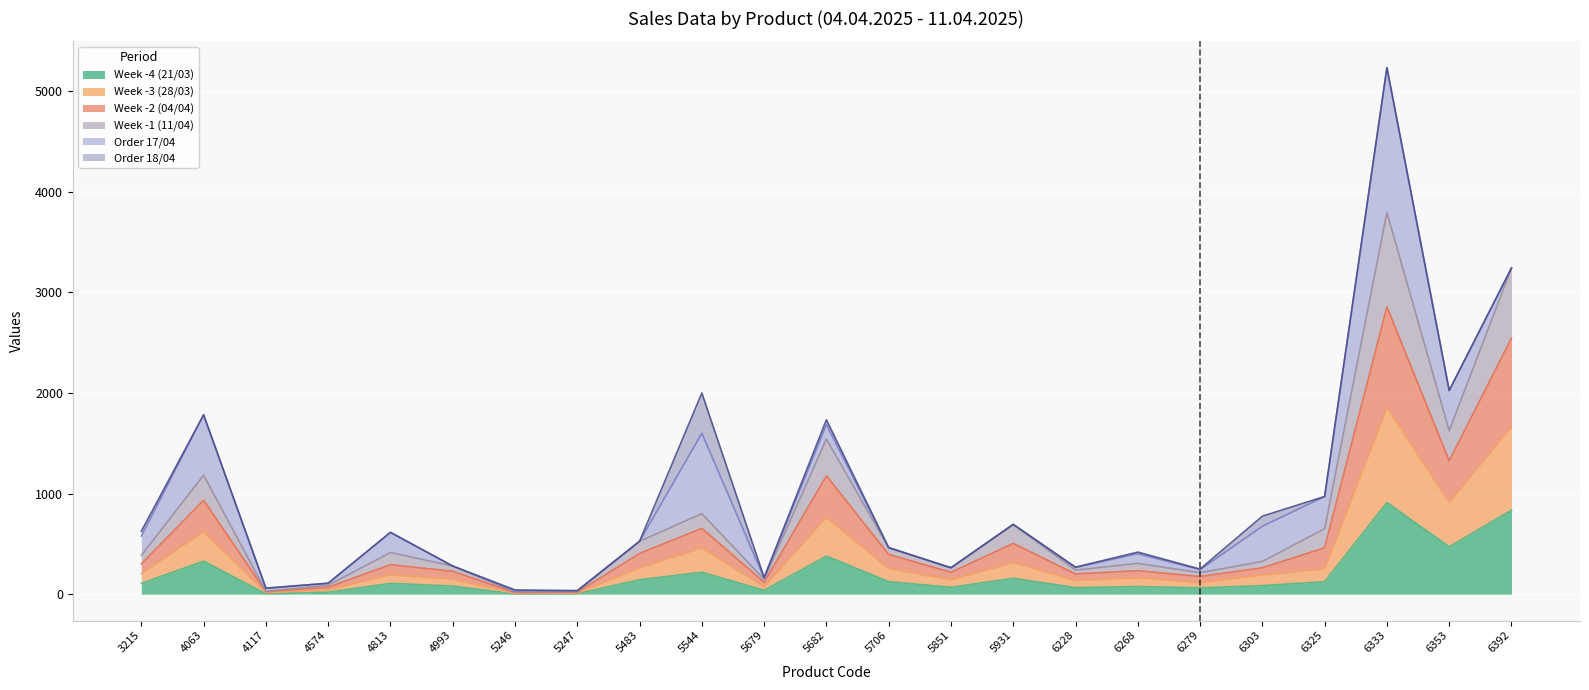

What is the maximum value for Week -4 (21/03)?

911.6